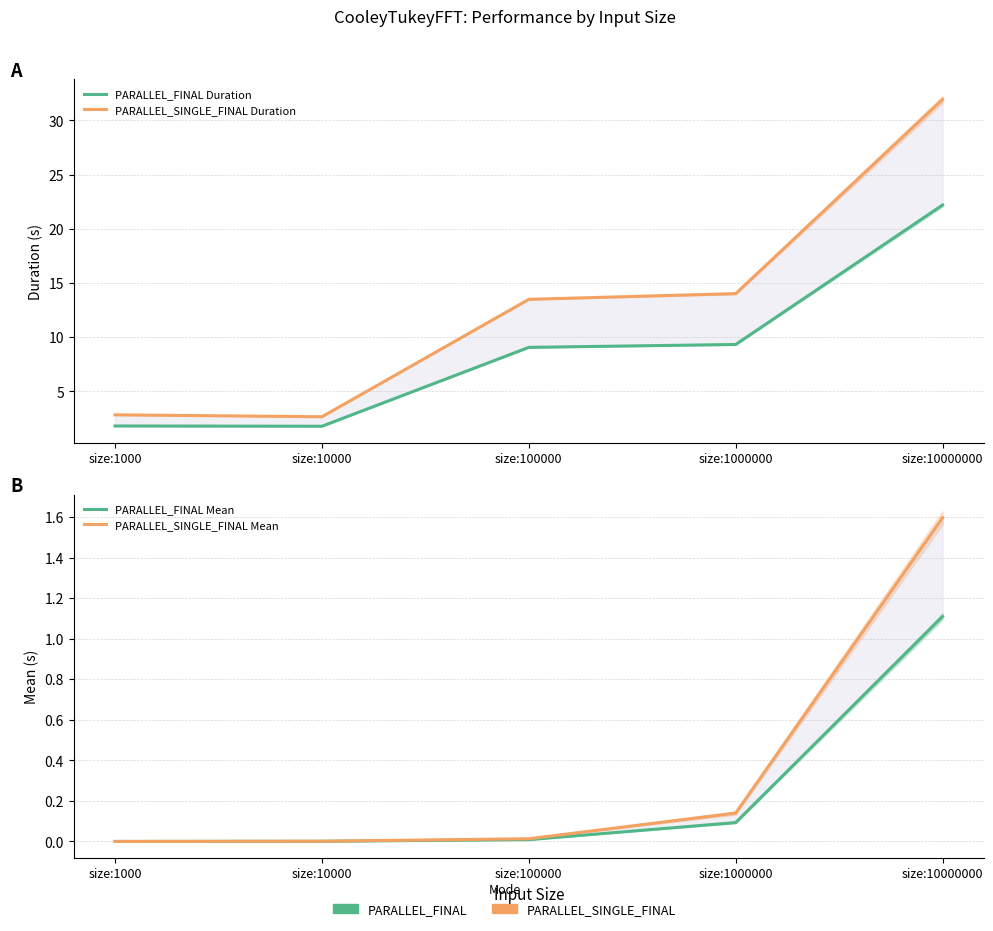

What is the value of the PARALLEL_SINGLE_FINAL Duration point at the 5th from the left?

31.9